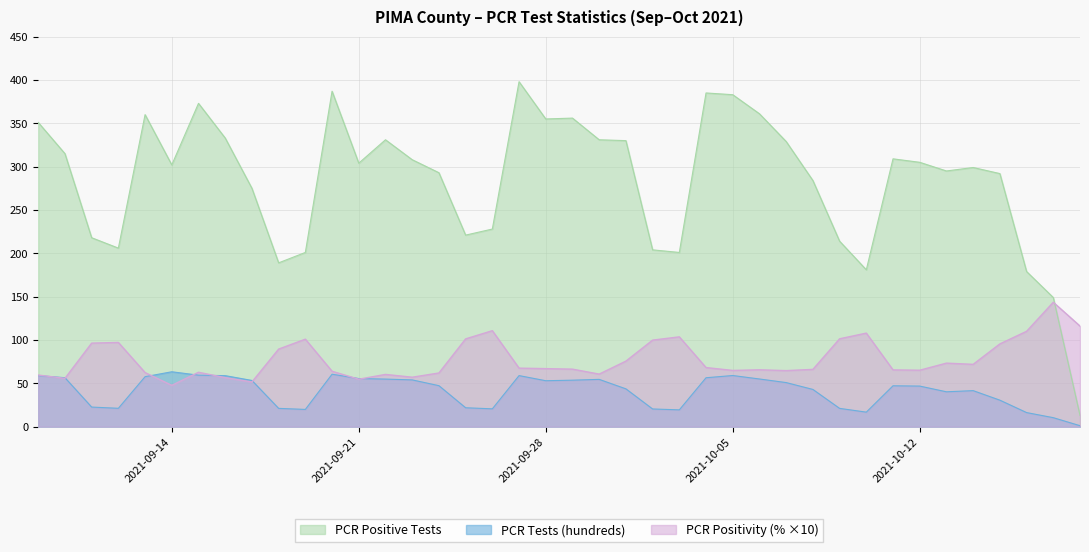

The PCR Tests (hundreds) series shows 54.6 at 2021-09-30. True or false?

True